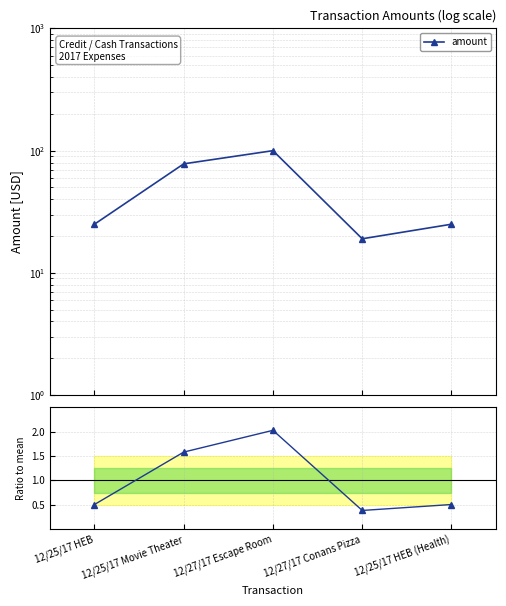

Reading left to right, what are all the values shown in this chart?

amount: 25.0	78.0	100.0	19.0	25.0
ratio to mean: 0.5	1.6	2.0	0.4	0.5